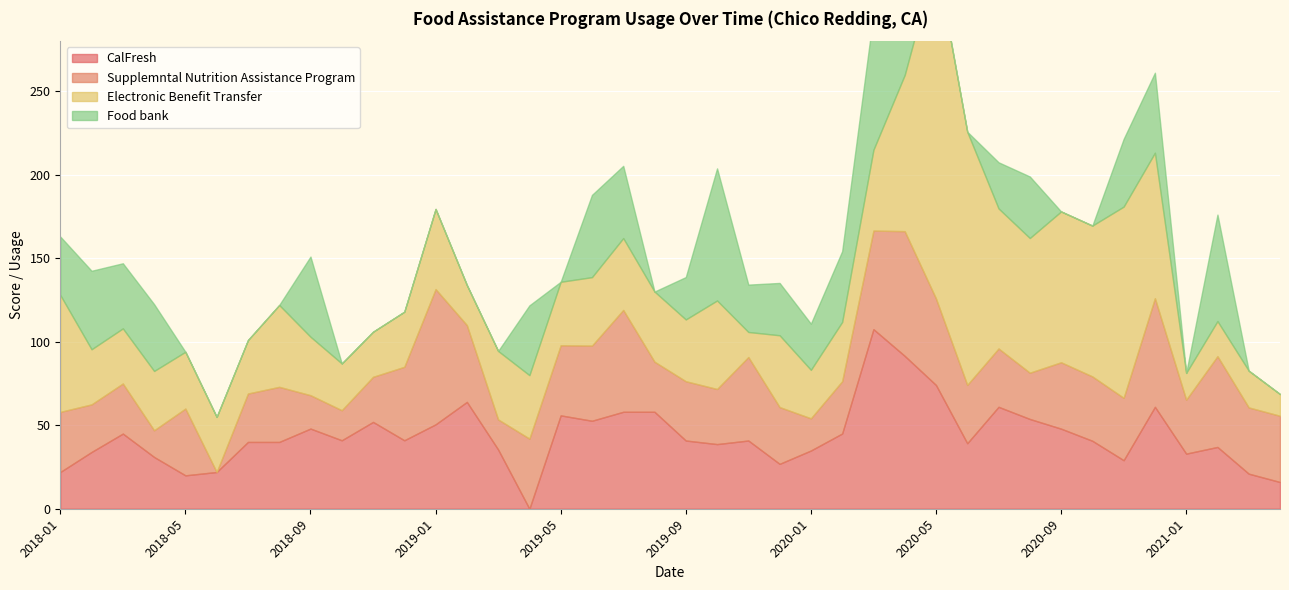

What is the total value across all series at 2019-12?

135.2